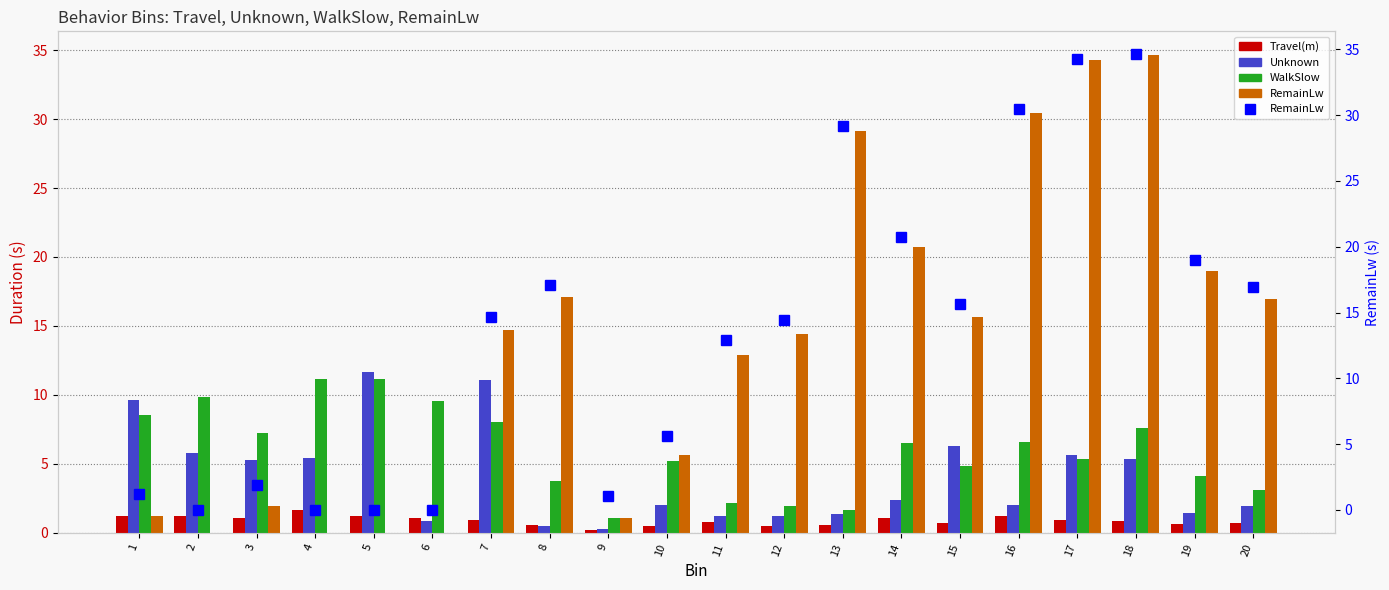

At which label does Unknown reach its minimum?

9